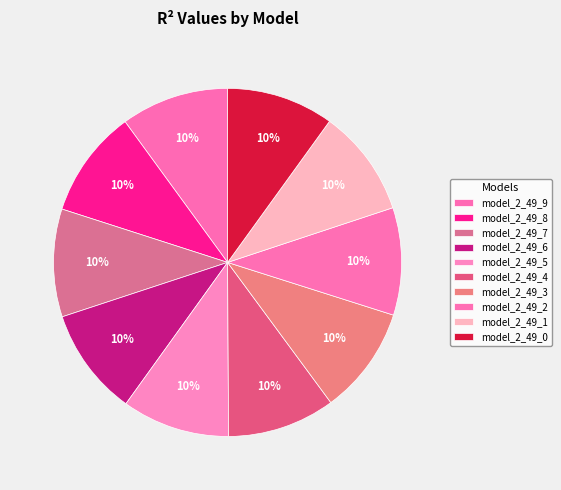

Between model_2_49_4 and model_2_49_9, which is larger?

model_2_49_9